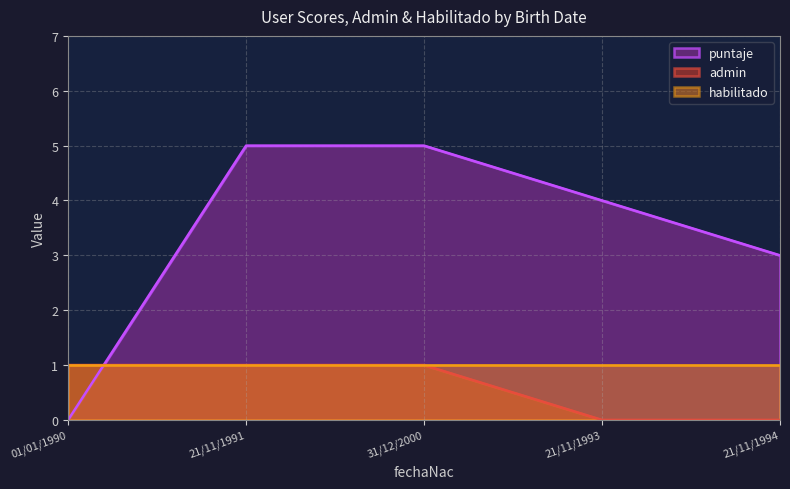

The admin series shows 1 at 21/11/1991. True or false?

True